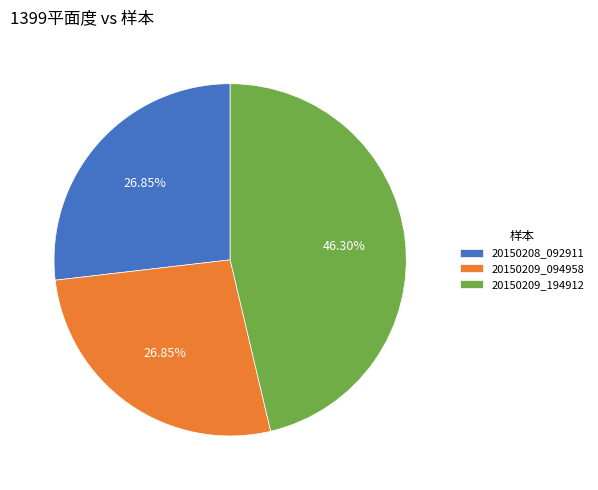

Count the number of slices in the pie.

3